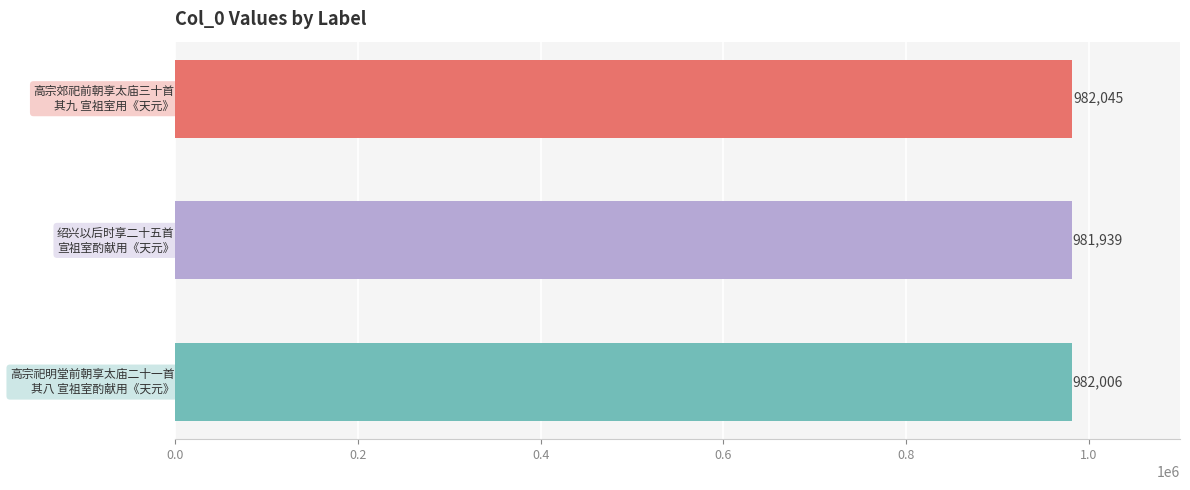

Reading top to bottom, list all the values displayed in this chart.

982045	981939	982006